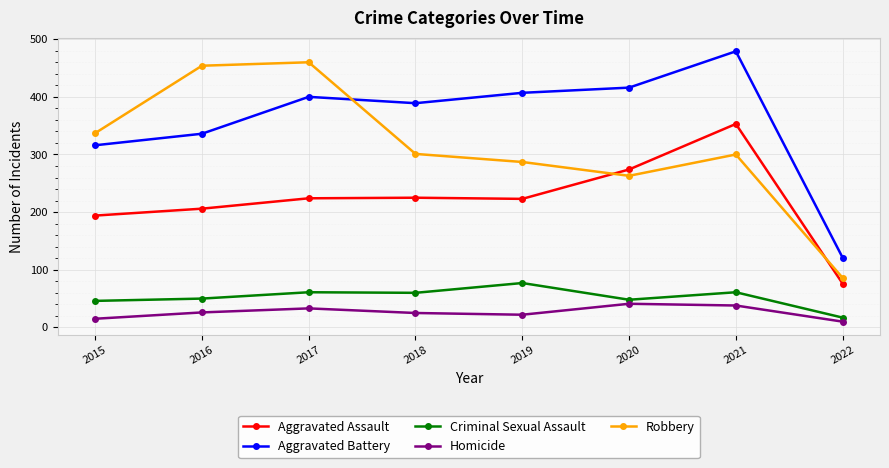

The Criminal Sexual Assault series shows 60 at 2018. True or false?

True